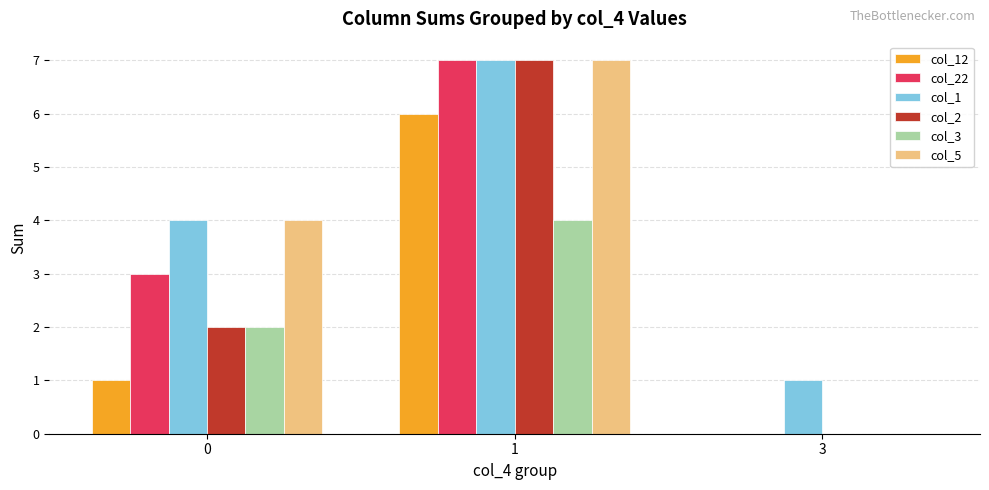

Between 0 and 3, which series saw the biggest shift?

col_5